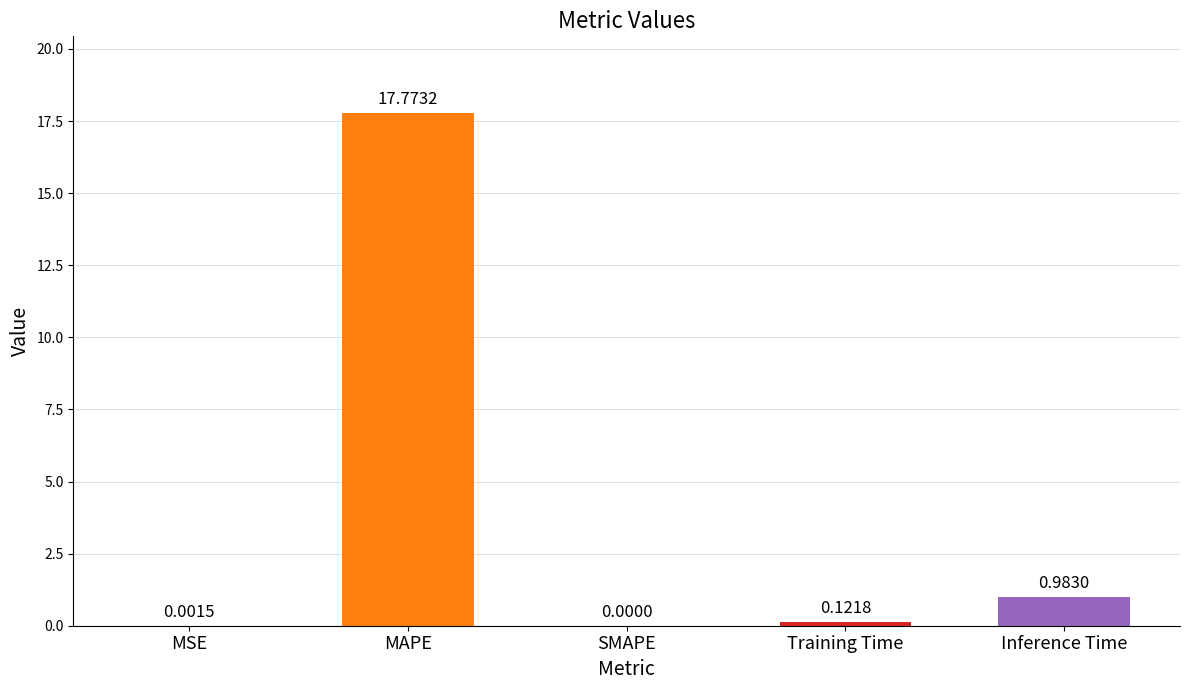

What is the sum of all values?

18.9